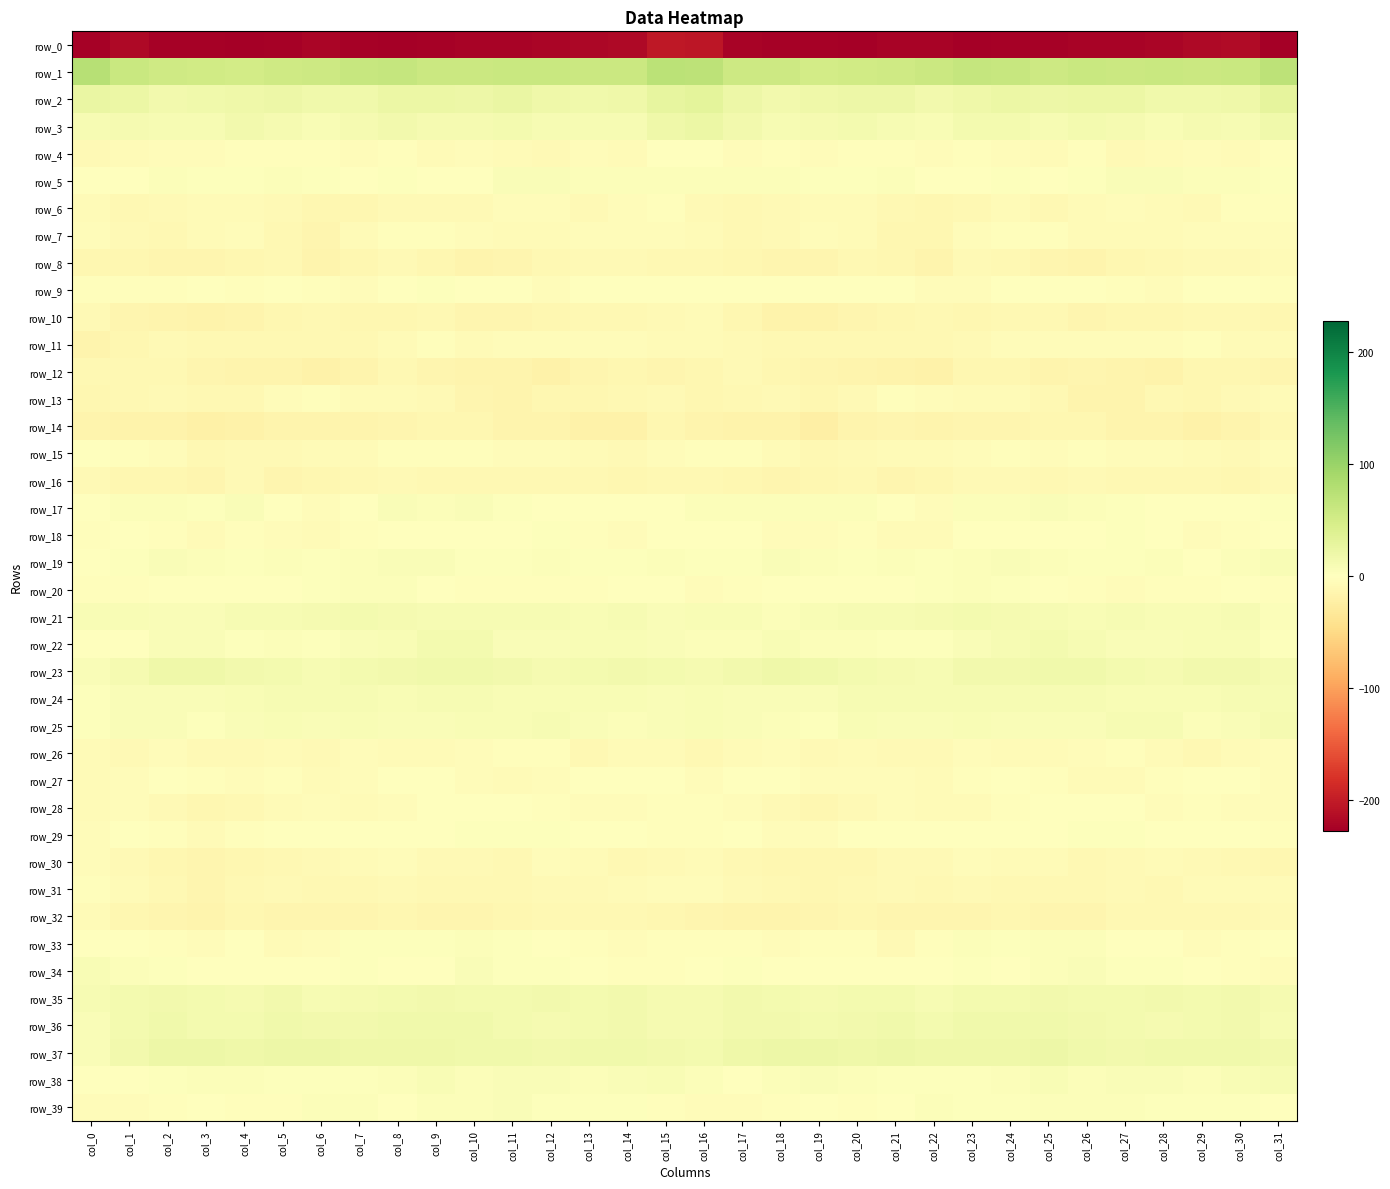

Which series changed the most between col_8 and col_13?

row_0